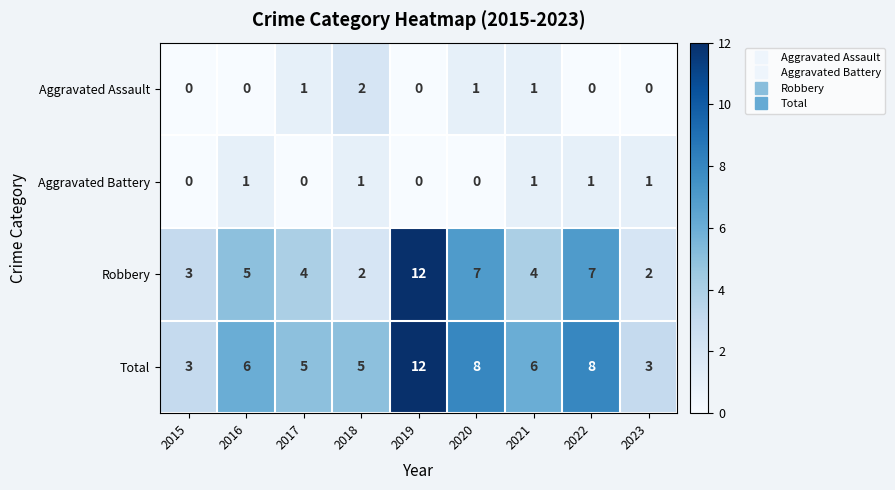

Rank the series at 2017 from lowest to highest value.

Aggravated Battery, Aggravated Assault, Robbery, Total